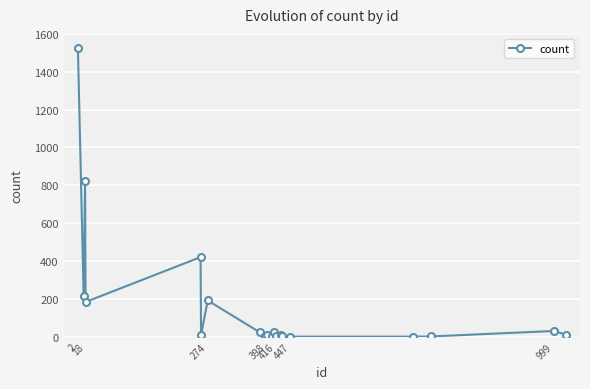

What is the difference between the maximum and minimum values?

1524